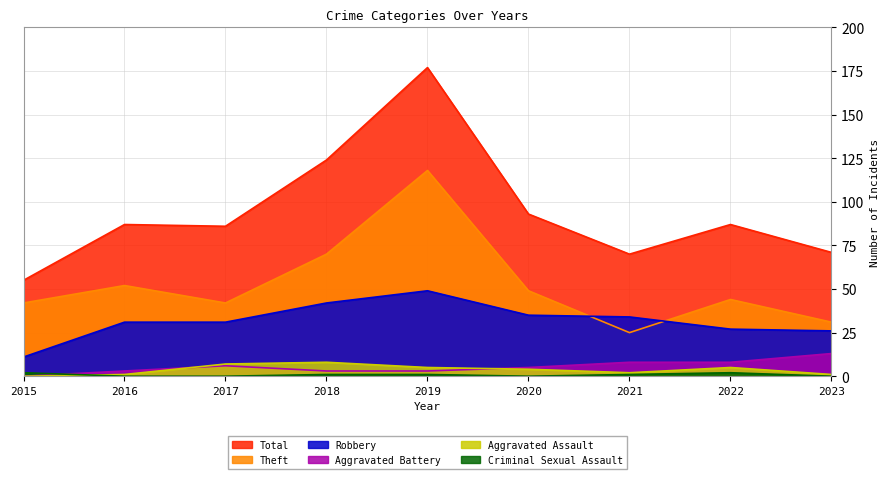

What is the sum of the Aggravated Battery values at 2016 and 2015?

3